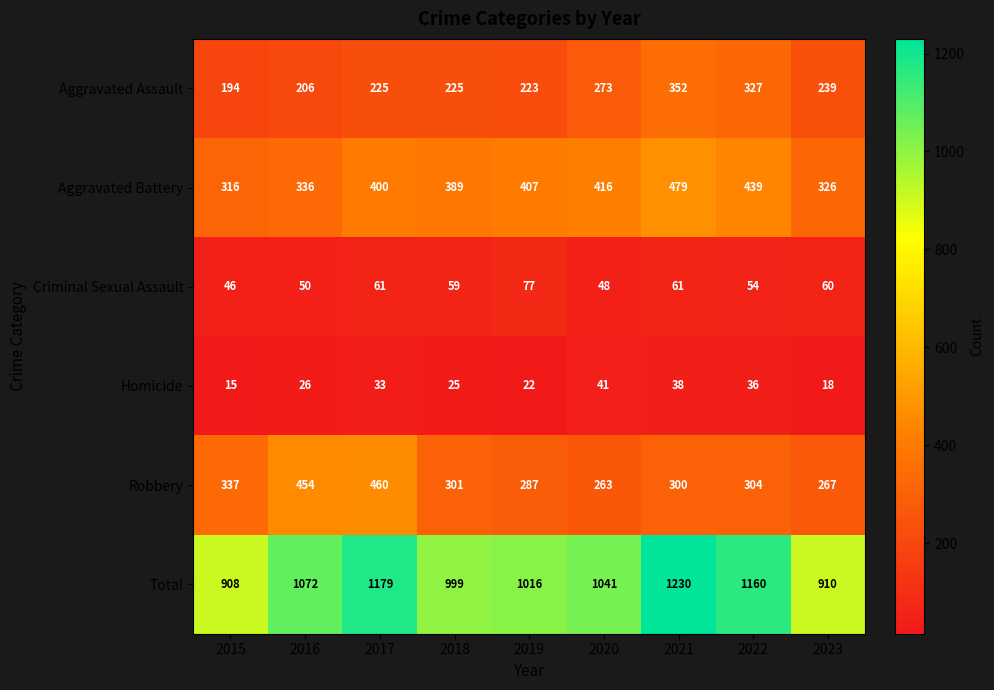

What is the difference between the Homicide values at 2017 and 2023?

15